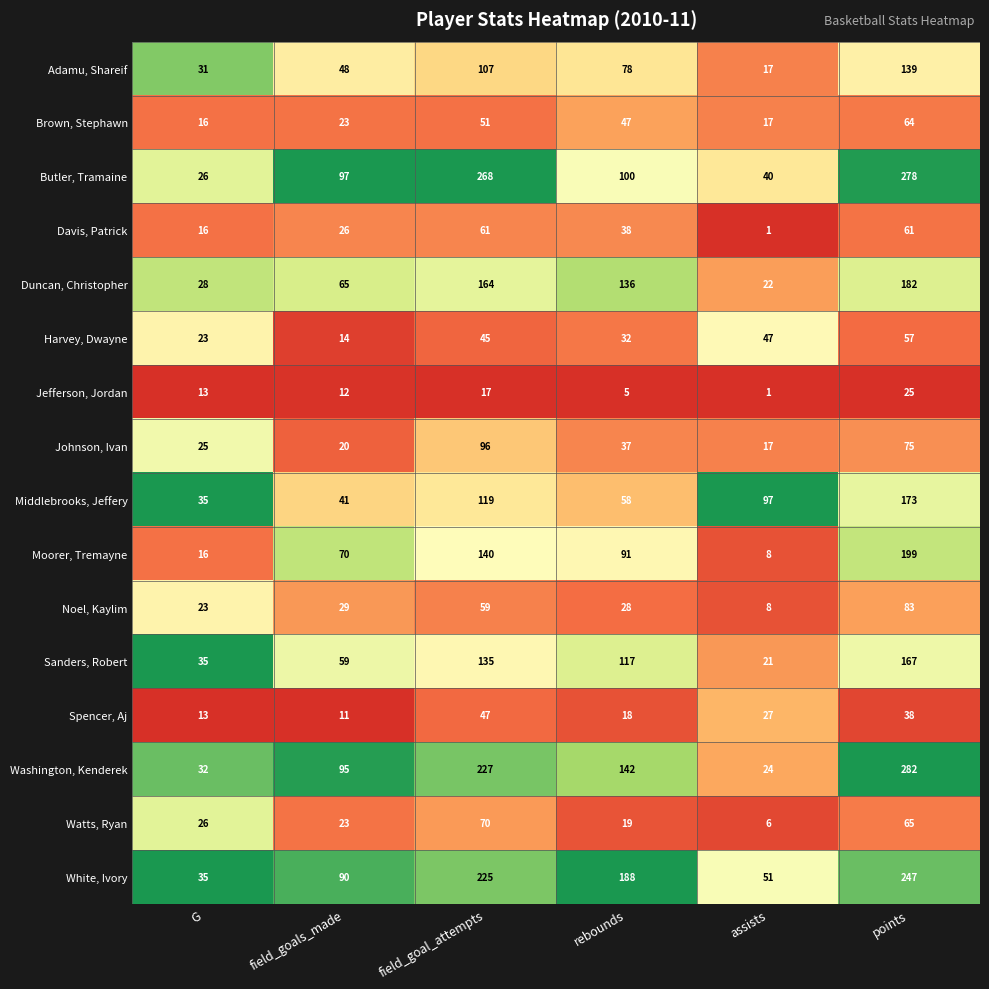

Which series changed the most between field_goals_made and points?

Washington, Kenderek